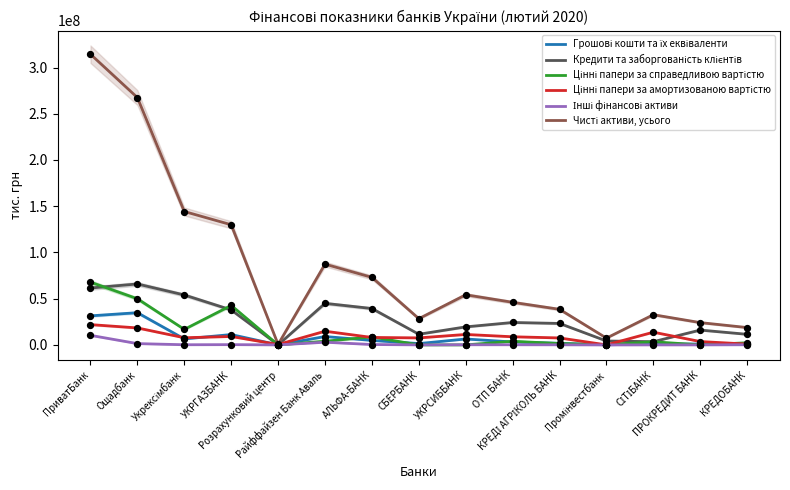

At how many categories does at least one series exceed 139527854?

3